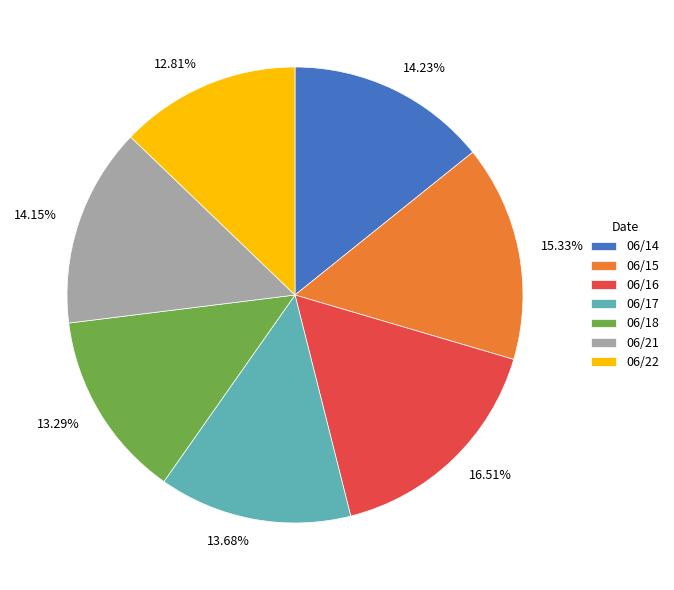

Between 06/21 and 06/22, which is larger?

06/21